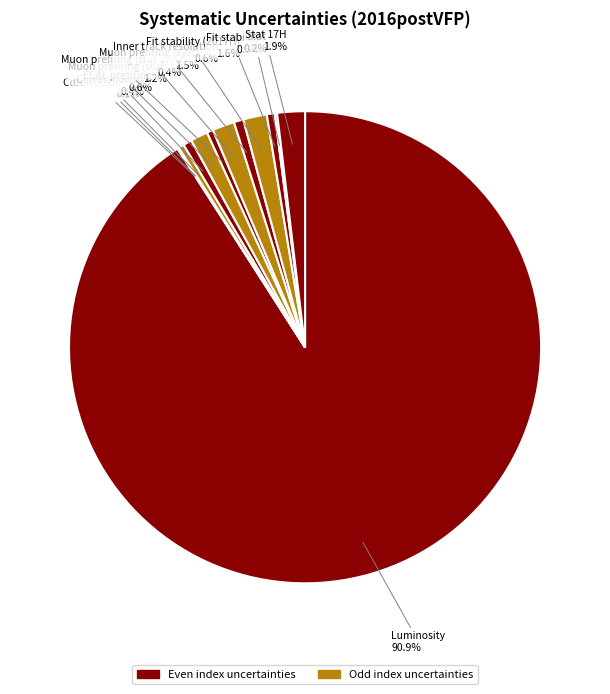

To the nearest percent, what is the average slice percentage?

8%